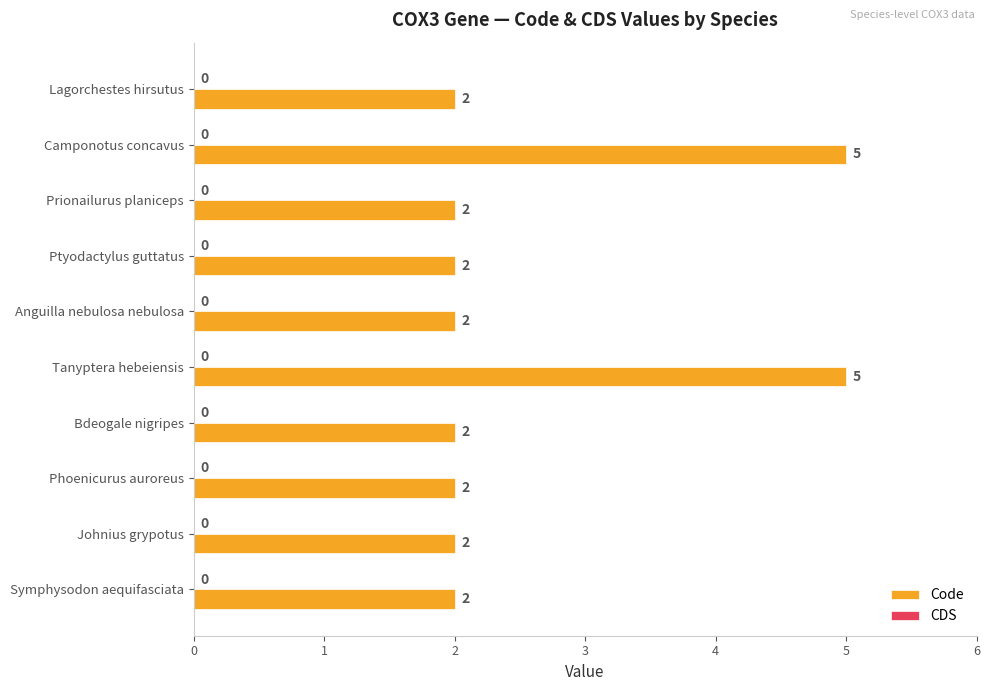

What is the average value?

3